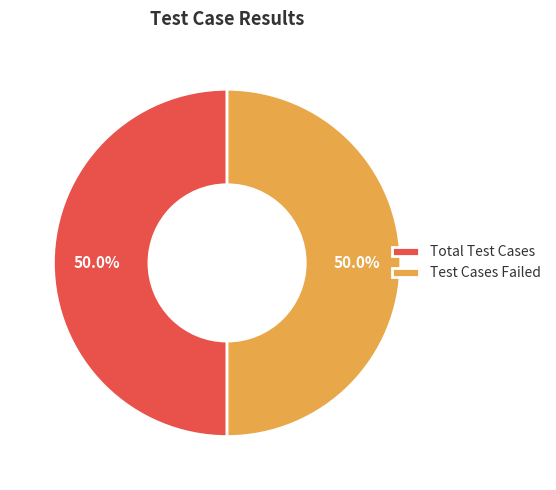

Approximately how many times larger is the value at Test Cases Failed compared to Total Test Cases?

1.0